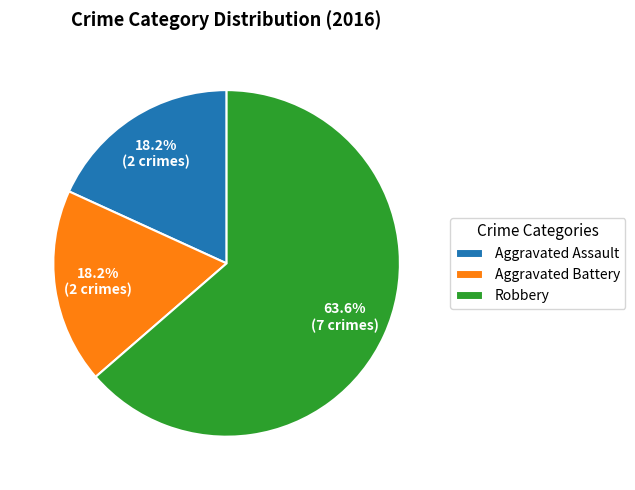

Combined, do Robbery and Aggravated Battery account for over 50%?

Yes